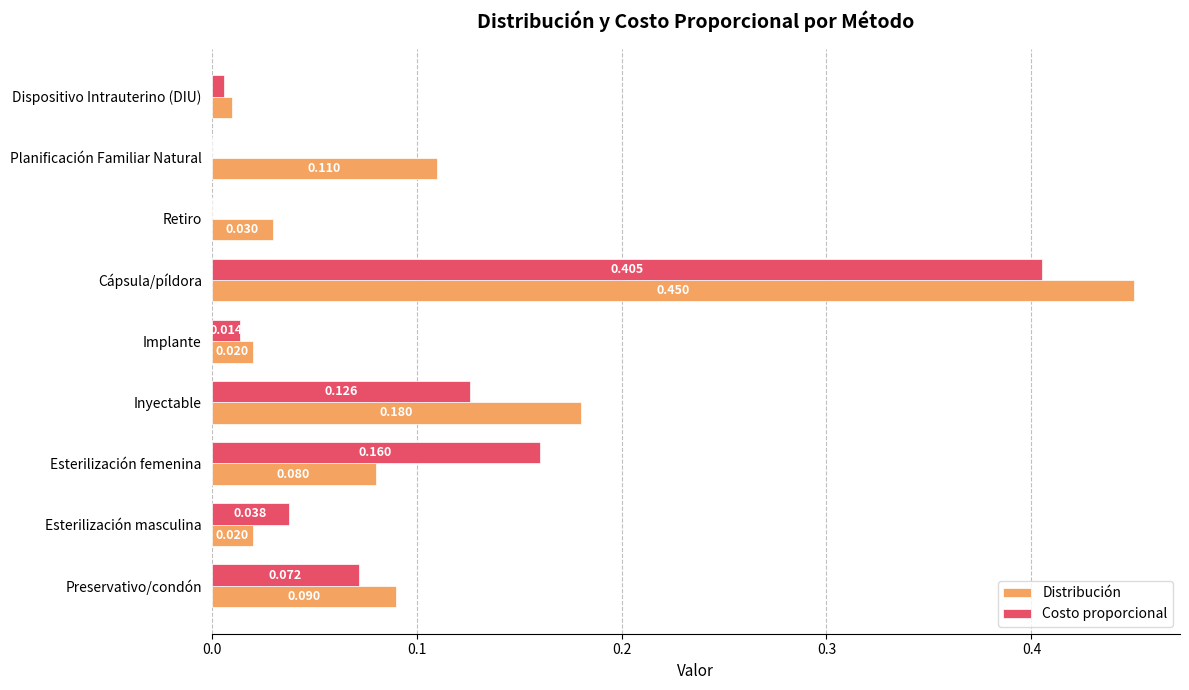

Which series has the largest total across all categories?

Distribución